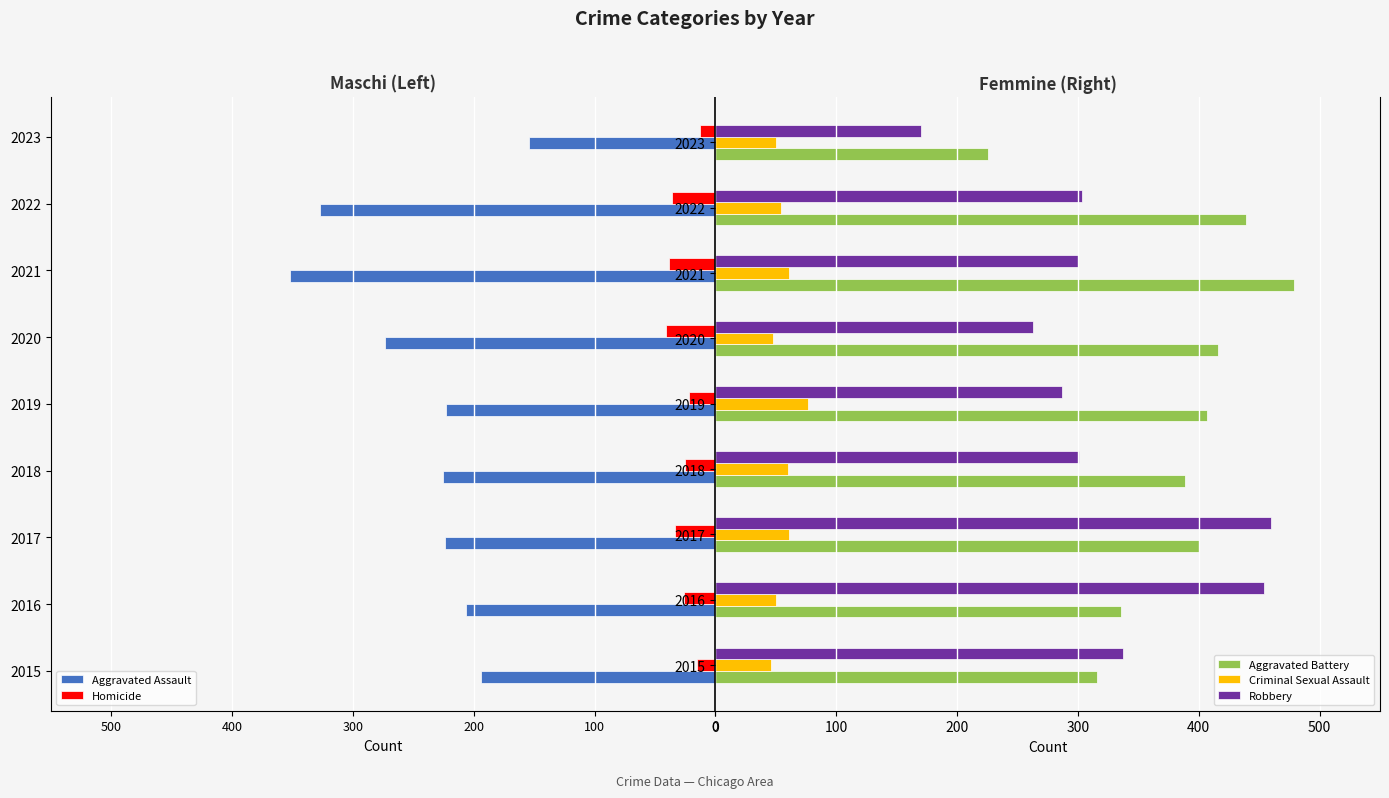

Reading left to right, what are all the values shown in this chart?

Aggravated Assault: -194	-206	-224	-225	-223	-273	-352	-327	-154
Homicide: -15	-26	-33	-25	-22	-41	-38	-36	-13
Aggravated Battery: 316	336	400	389	407	416	479	439	226
Criminal Sexual Assault: 46	50	61	60	77	48	61	54	50
Robbery: 337	454	460	301	287	263	300	303	170